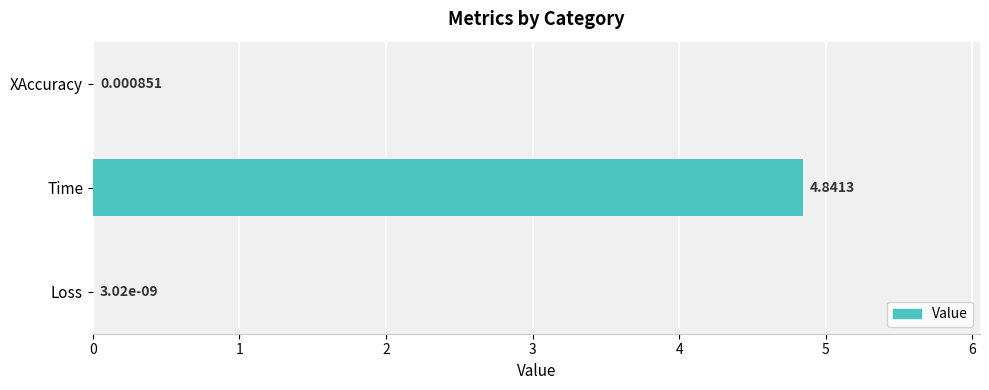

Does the chart contain stacked bars?

No